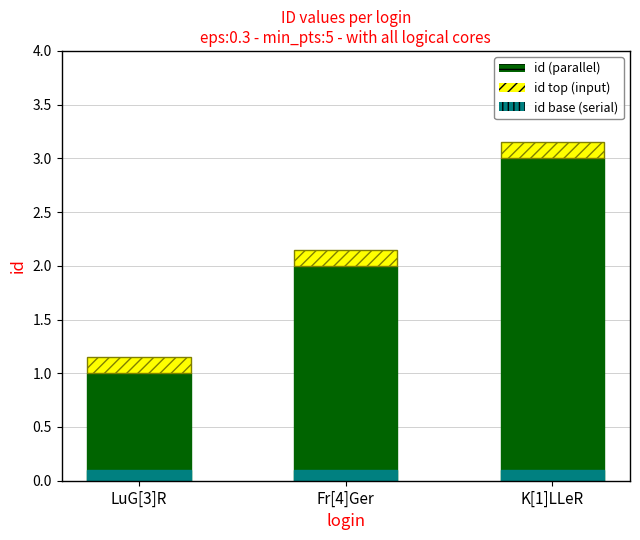

Reading right to left, what are all the values shown in this chart?

3	2	1